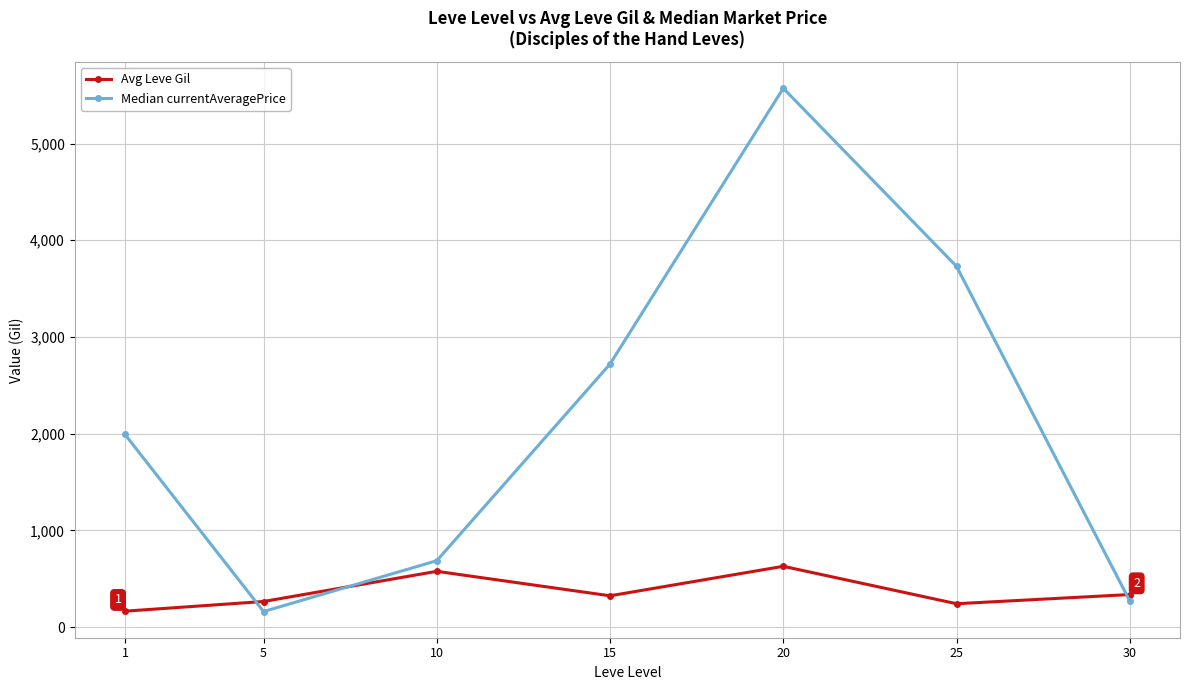

How many interior local peaks does the Median currentAveragePrice series have?

1